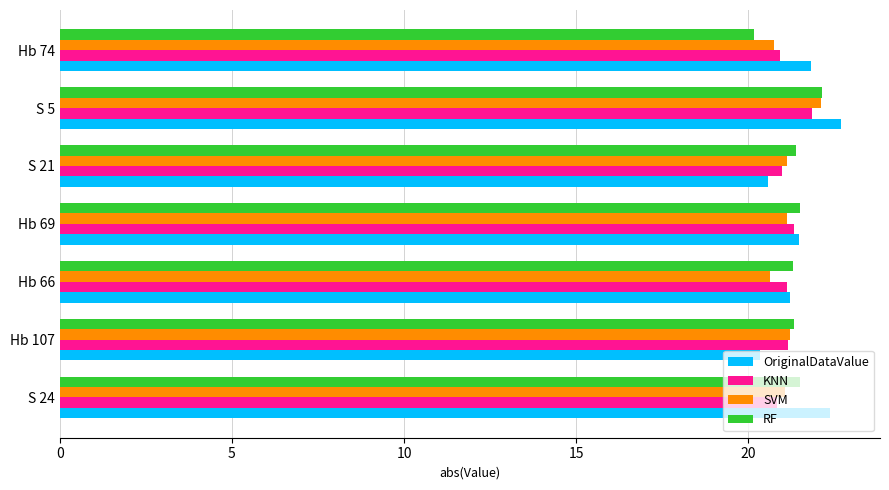

What is the average value of the RF series?

21.3